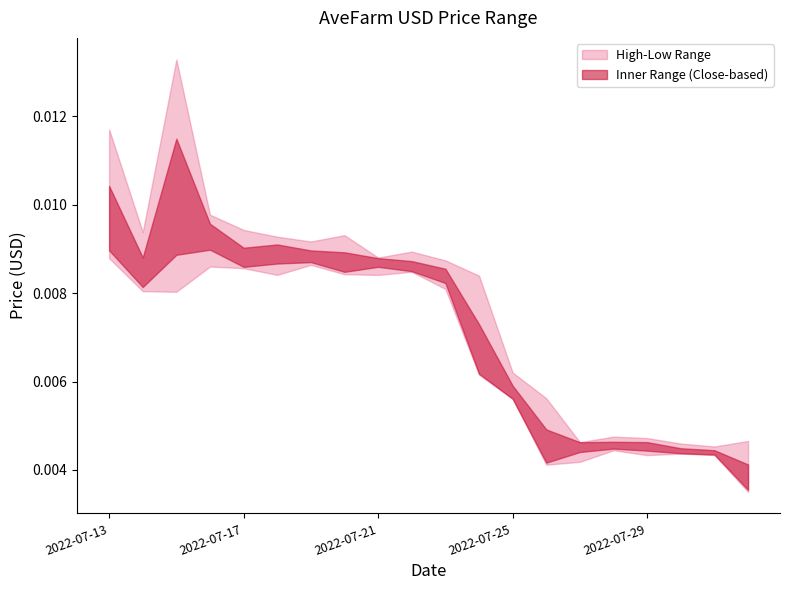

True or false: Close has a value of 0.0 at 2022-07-23.

False